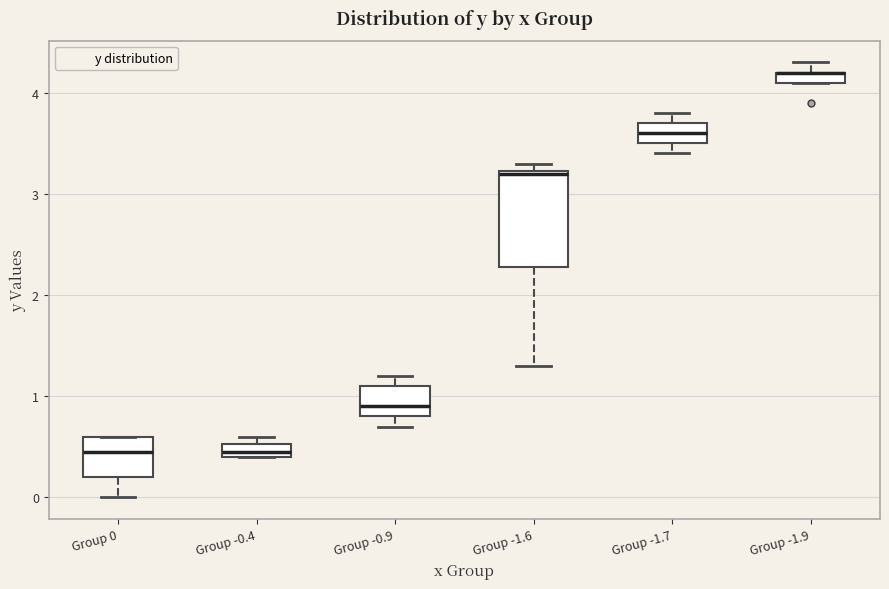

Comparing the boxes themselves (not the whiskers), which one is the tallest?

Group -1.6